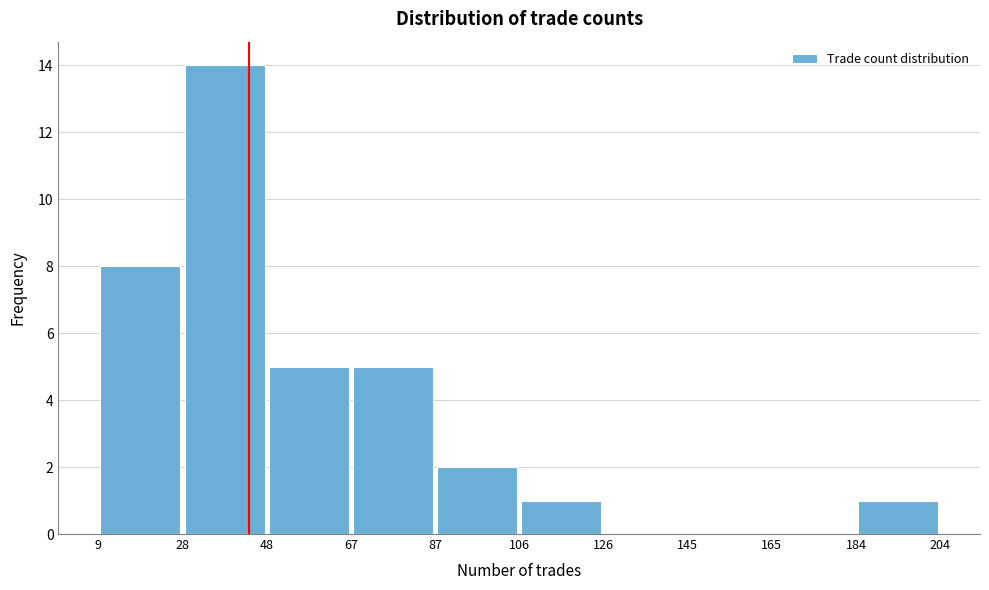

Reading left to right, list every bar in this chart as the range it spans on the x-axis followed by its height. The values are not printed on the chart, so give them approximately, as read against the axis.

9 to 28: 8
28 to 48: 14
48 to 67: 5
67 to 87: 5
87 to 106: 2
106 to 126: 1
126 to 145: 0
145 to 165: 0
165 to 184: 0
184 to 204: 1